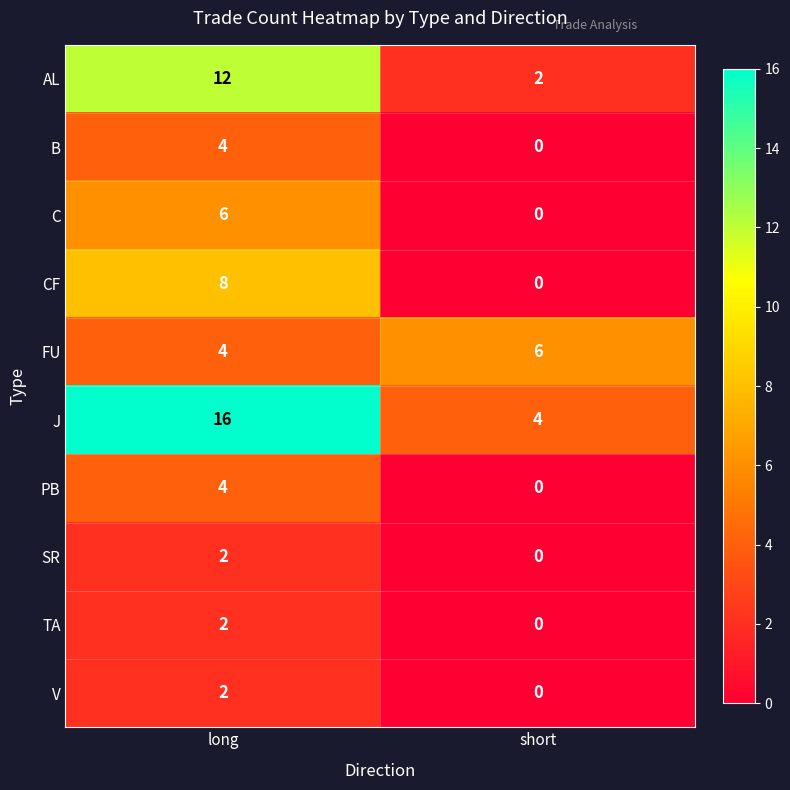

At which category is the sum across all series the highest?

long